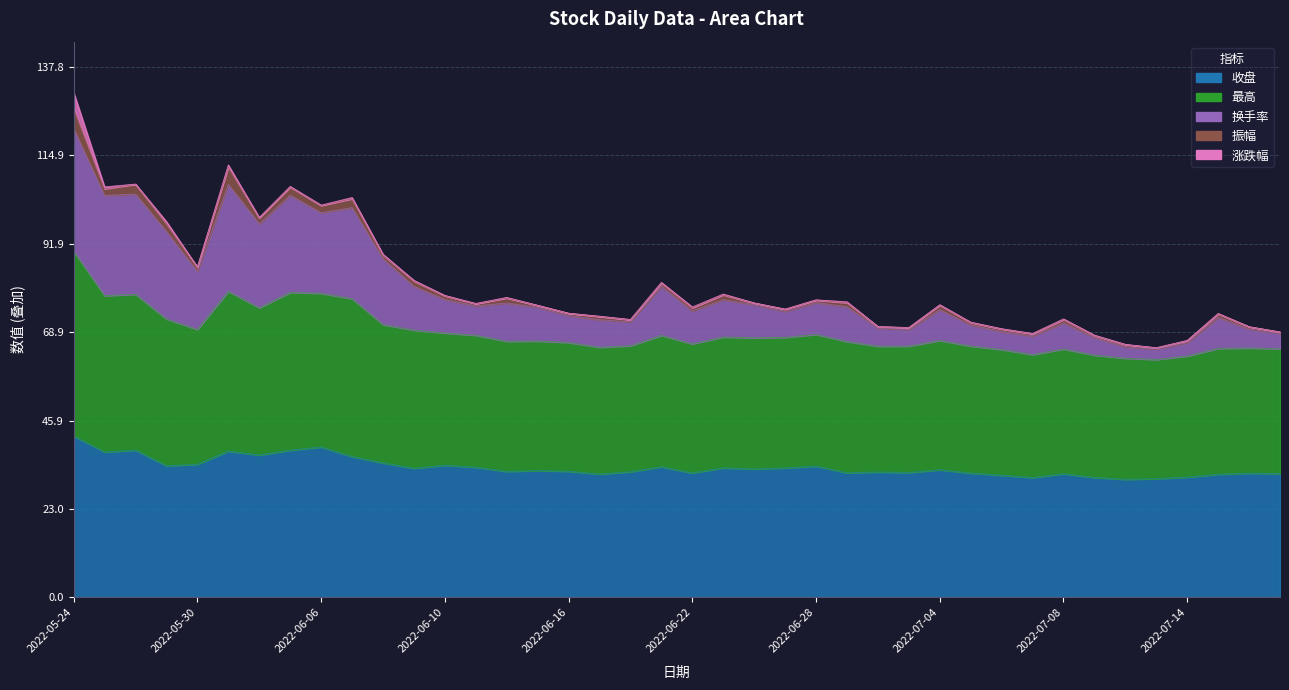

Which series has the widest spread of values?

换手率